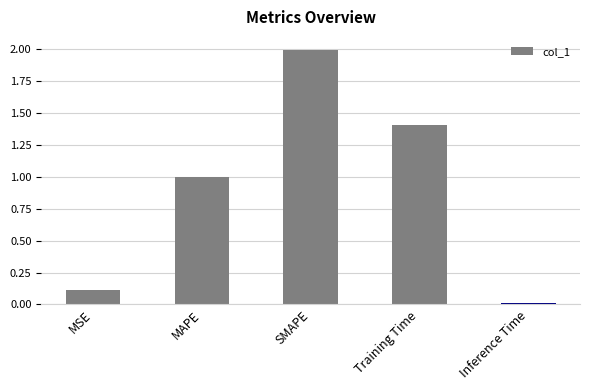

Which category has the lowest value across all series?

Inference Time